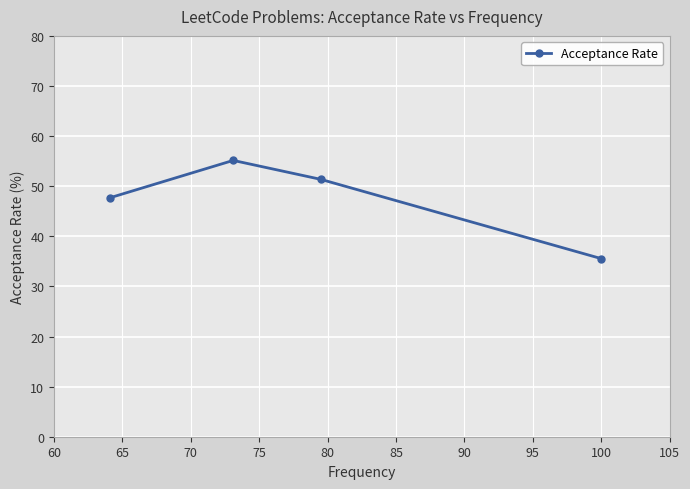

Is this an area chart (filled region under the line)?

No